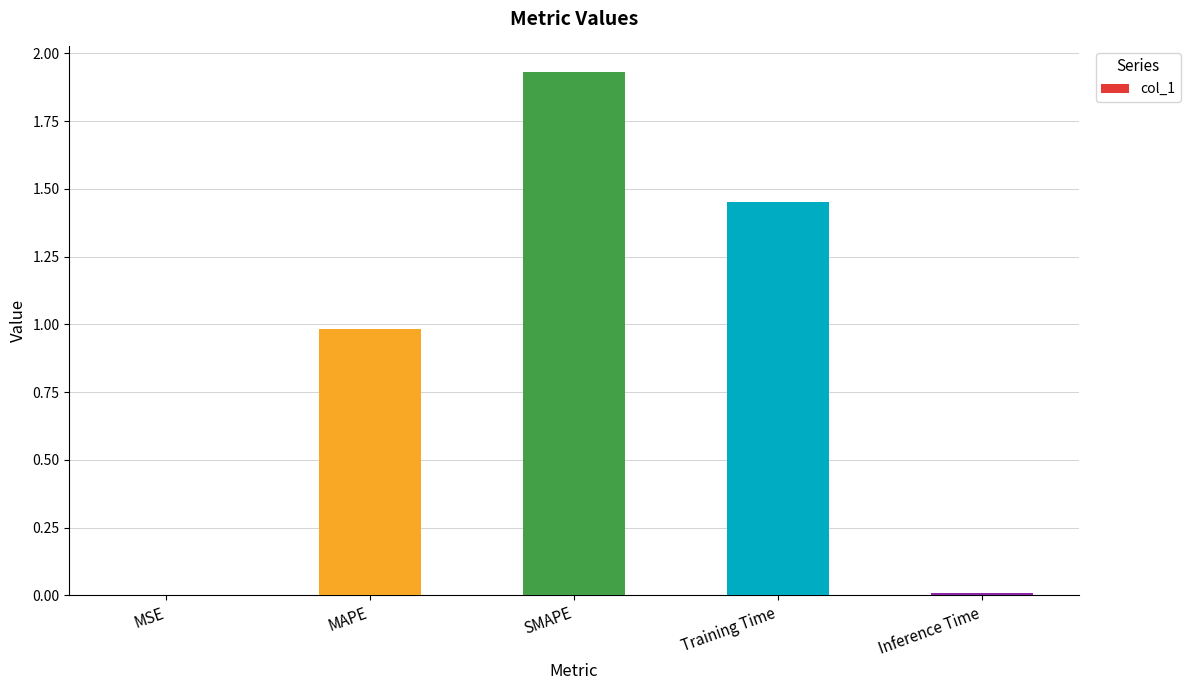

What is the sum of the values at MAPE and Training Time?

2.4